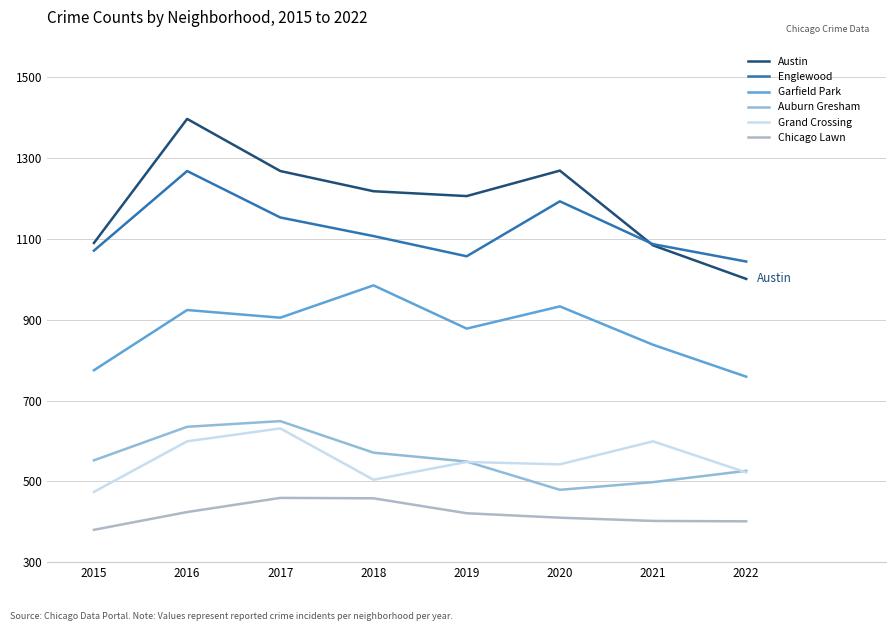

Where is Austin nearest to the value 1199?

2019